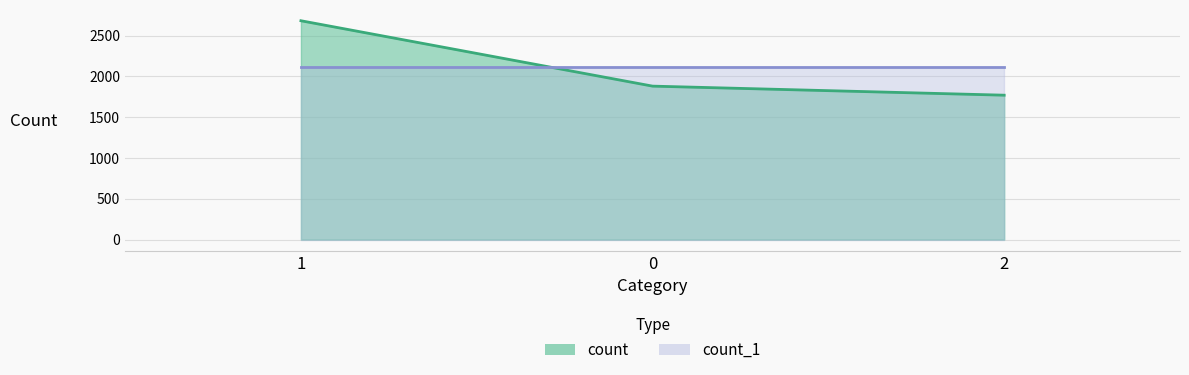

What is the difference between the values at 1 and 0?

801